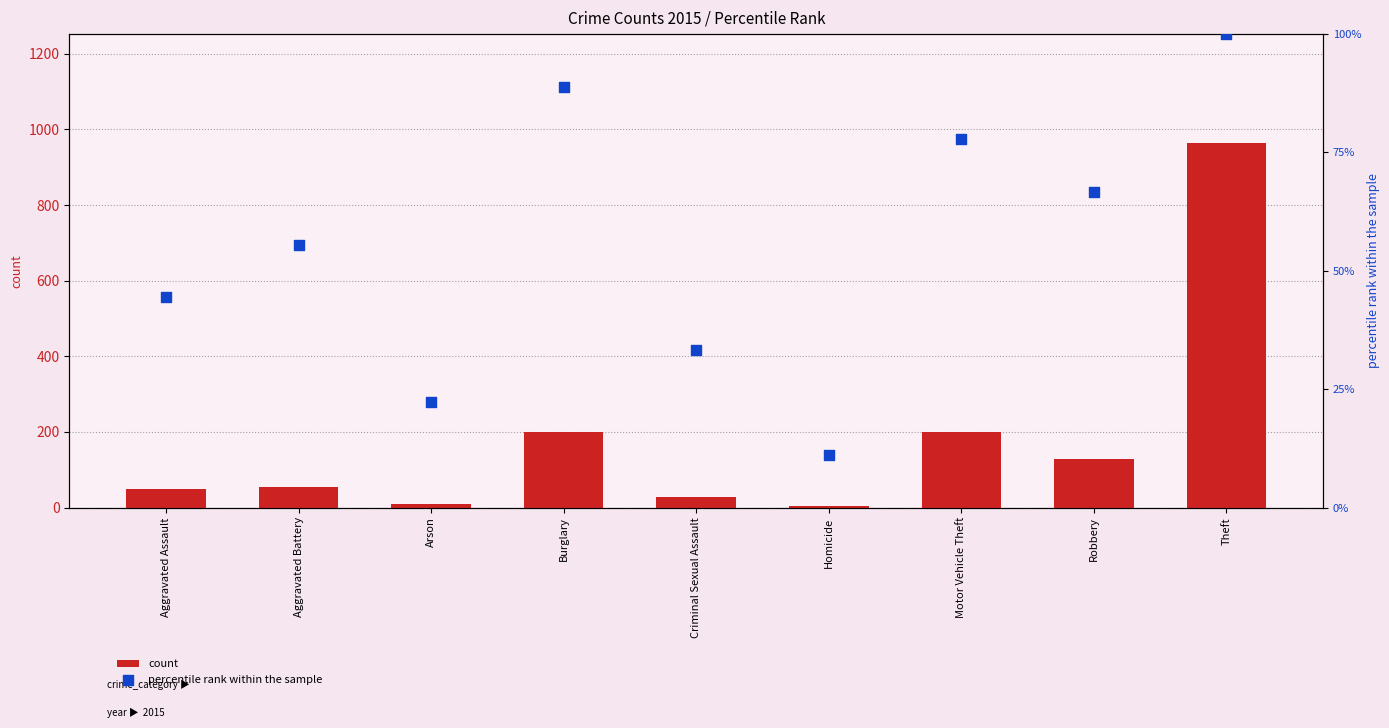

Which series has the largest total across all categories?

count